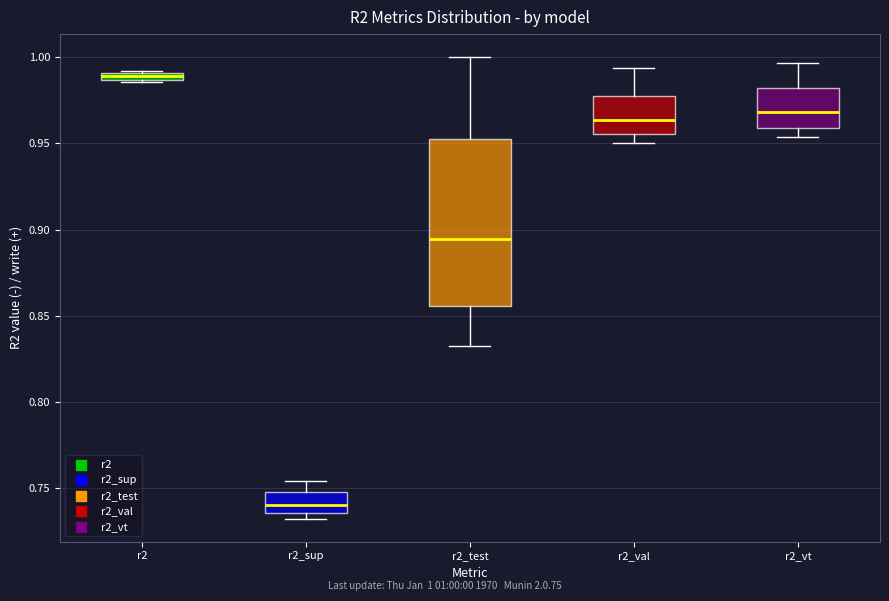

Which box has the lowest median line?

r2_sup